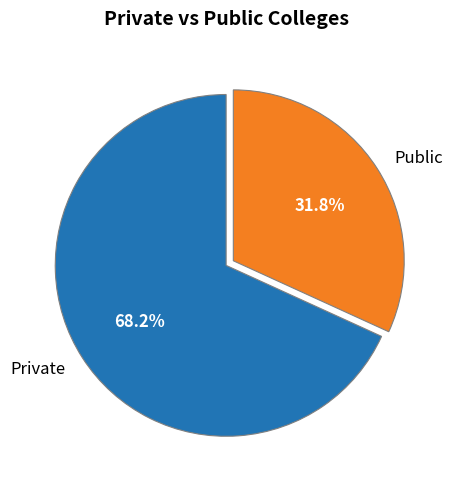

Combined, what portion of the pie is Private and Public?

100.0%